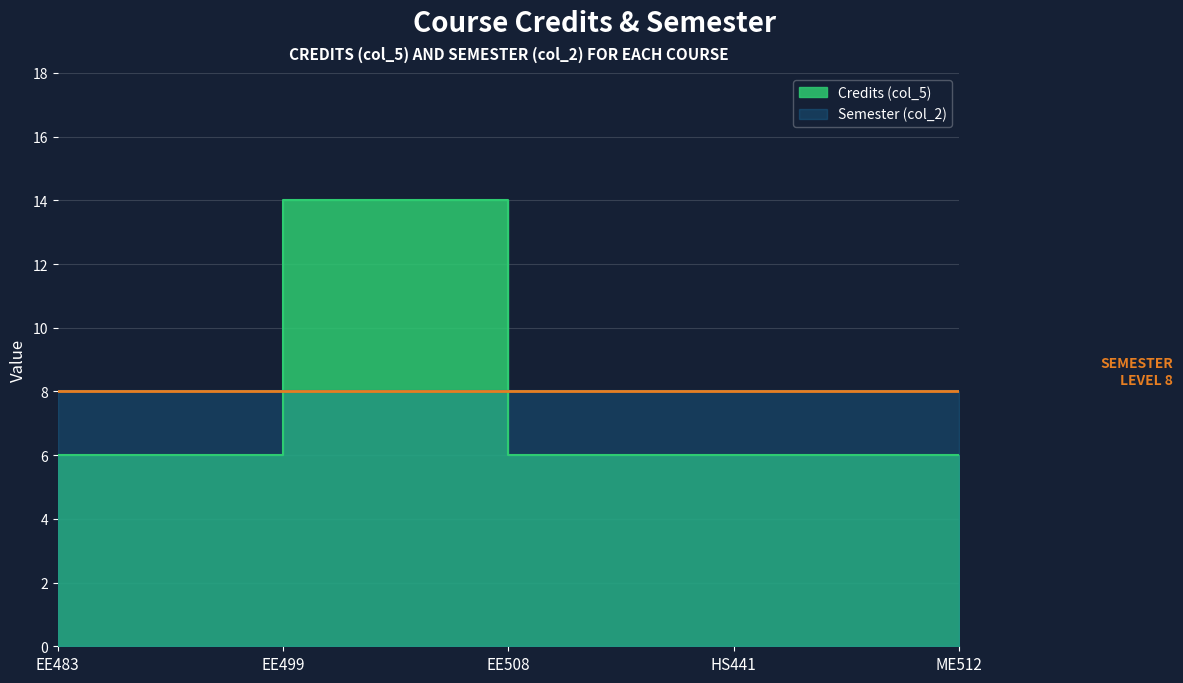

Rank the categories by value from highest to lowest.

EE499, EE483, EE508, HS441, ME512